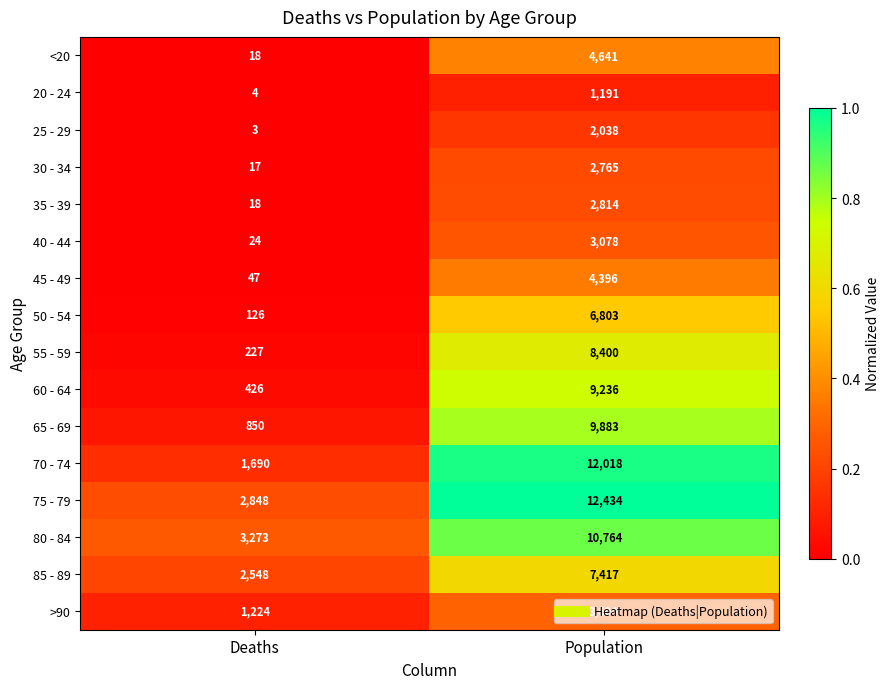

List the series in order of their peak value, lowest first.

20 - 24, 25 - 29, 30 - 34, 35 - 39, 40 - 44, >90, 45 - 49, <20, 50 - 54, 85 - 89, 55 - 59, 60 - 64, 65 - 69, 80 - 84, 70 - 74, 75 - 79